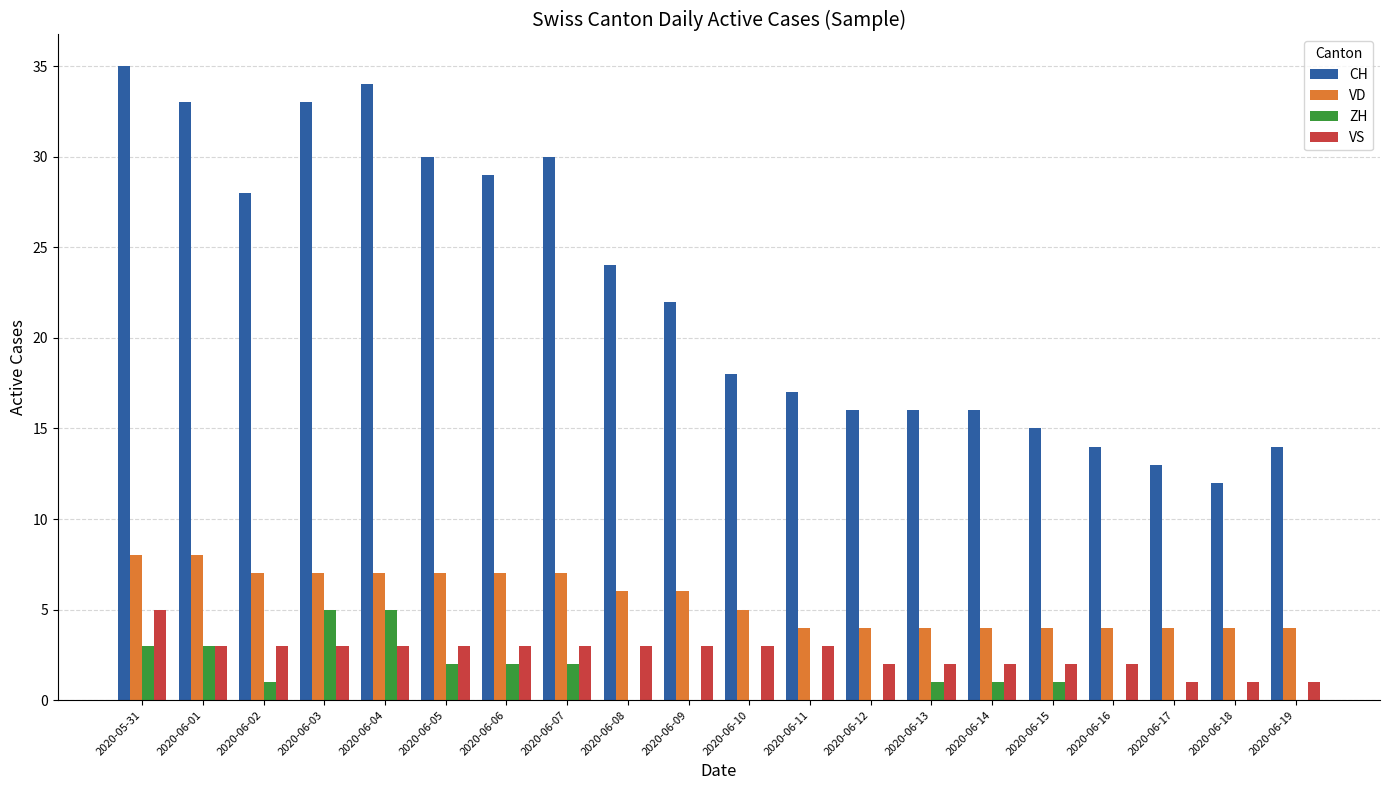

Count the VD values in the range 4 to 7.

18